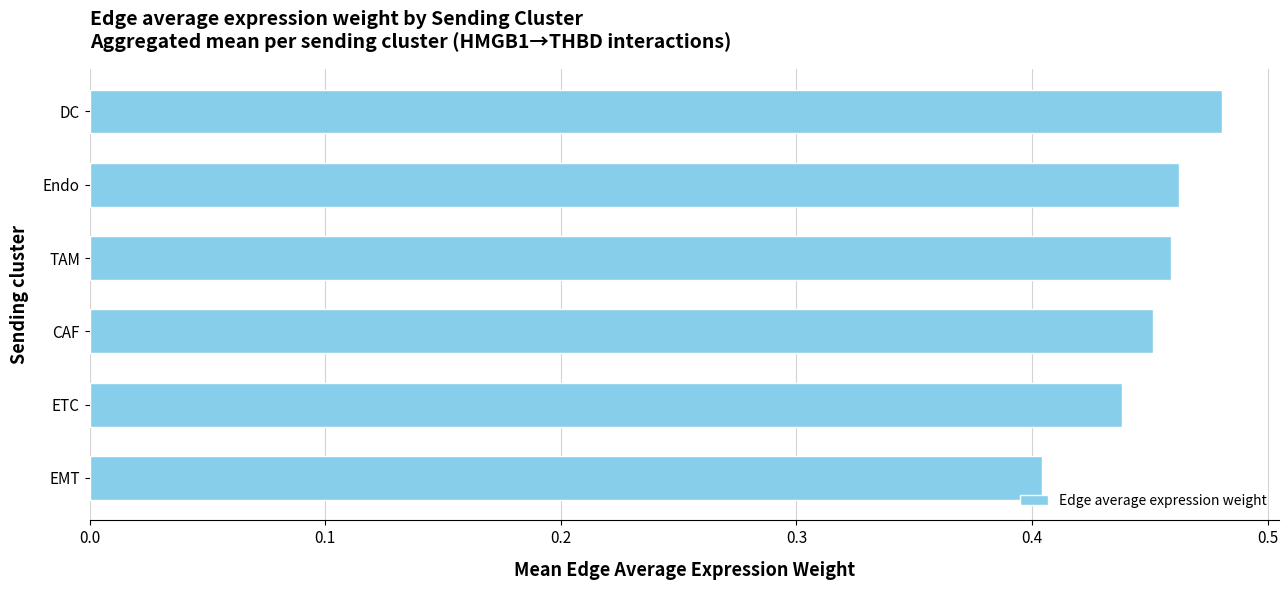

What is the difference between the maximum and minimum values?

0.1